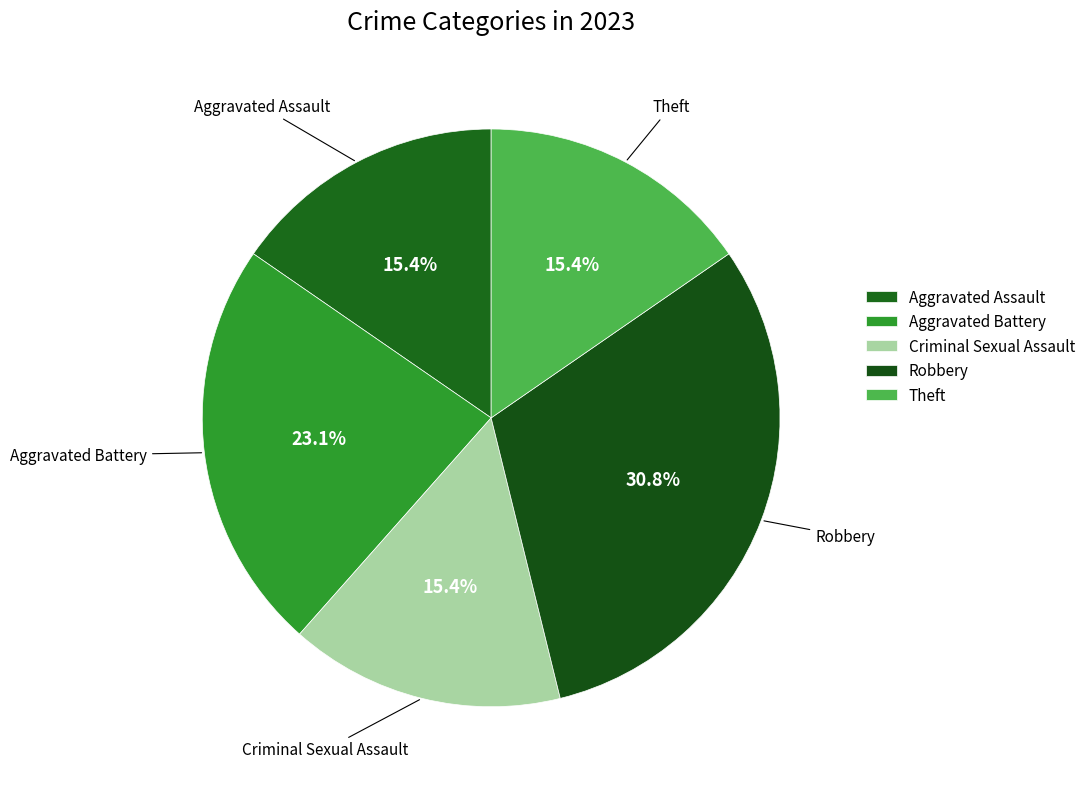

How many segments does this pie chart have?

5